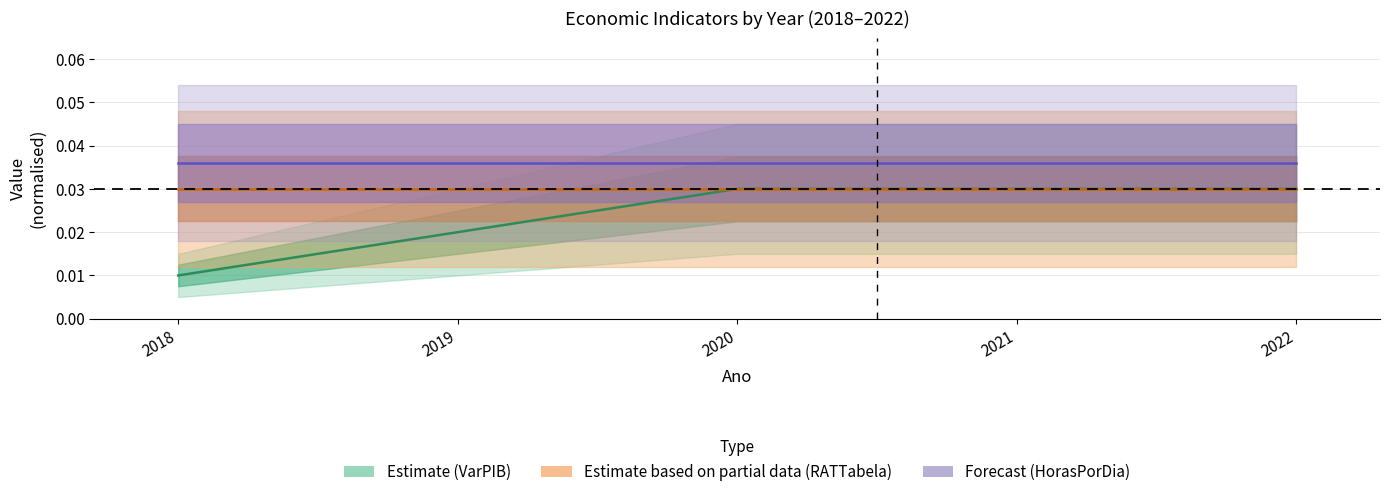

What is the total value across all series at 2022?

0.1